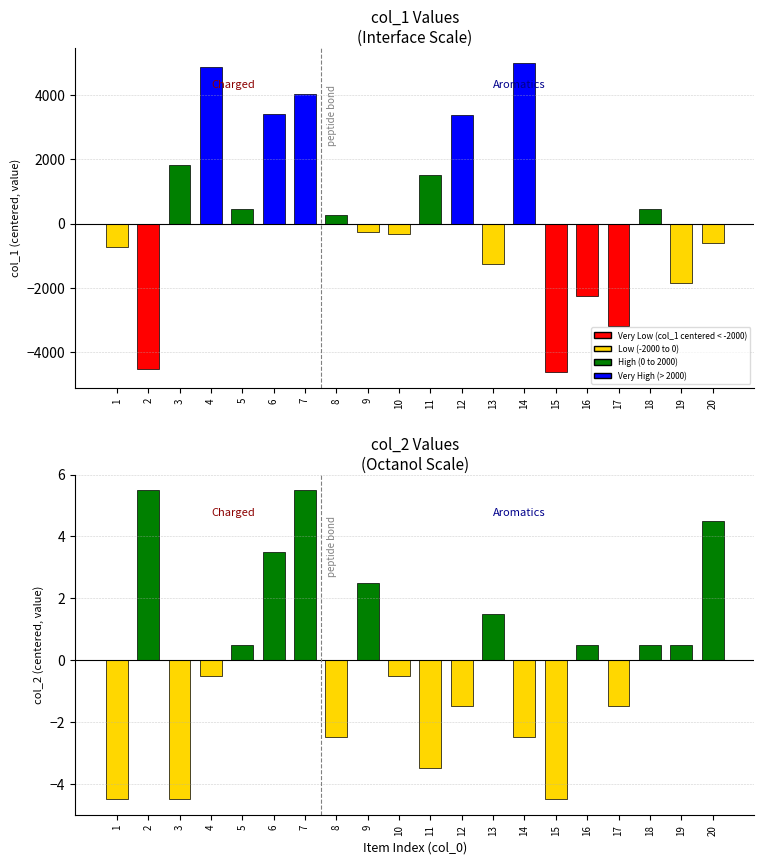

Between 3 and 13, which series saw the biggest shift?

col_1 (centered)